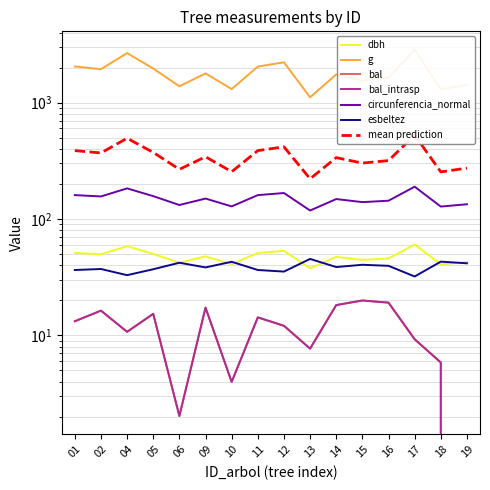

How many lines are shown in the chart?

6